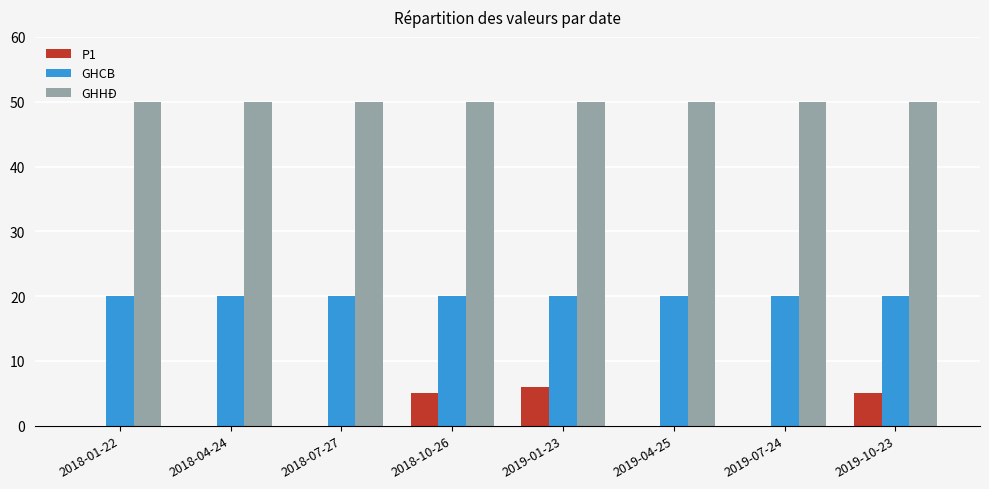

True or false: P1 has a value of 0 at 2018-07-27.

True